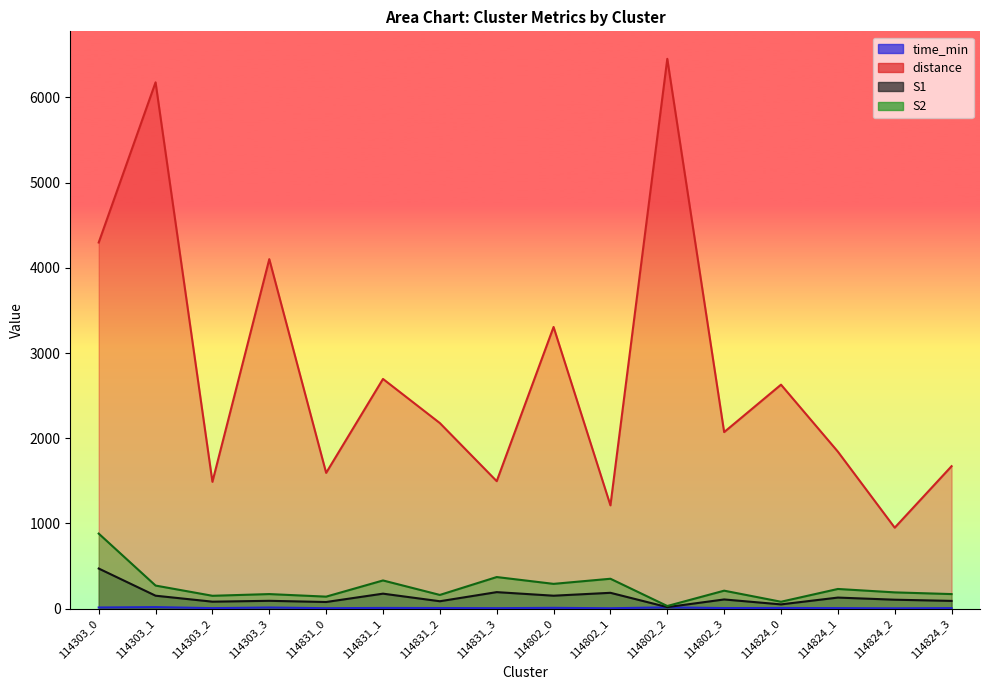

In S1, how many points are lower than both neighbors (excluding endpoints)?

6